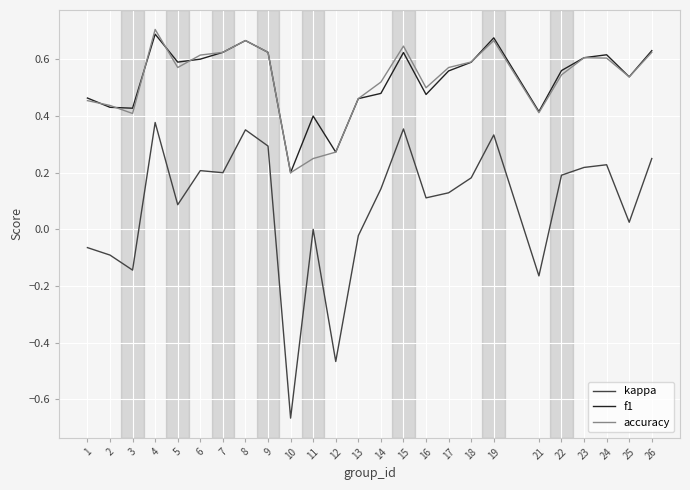

True or false: f1 has a value of 0.2 at 10.

True